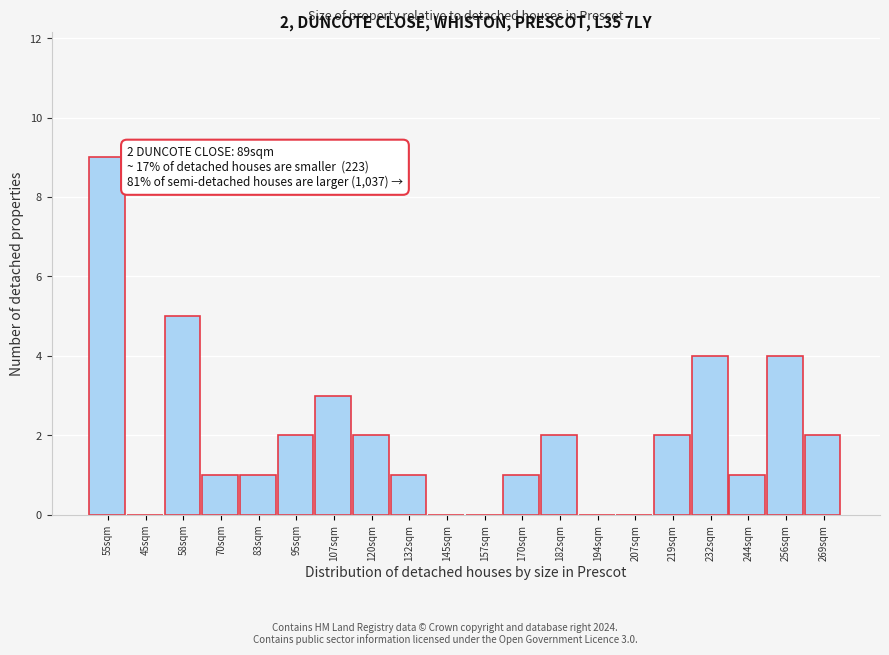

Reading left to right, extract all data points from this chart.

55sqm=9	45sqm=0	58sqm=5	70sqm=1	83sqm=1	95sqm=2	107sqm=3	120sqm=2	132sqm=1	145sqm=0	157sqm=0	170sqm=1	182sqm=2	194sqm=0	207sqm=0	219sqm=2	232sqm=4	244sqm=1	256sqm=4	269sqm=2